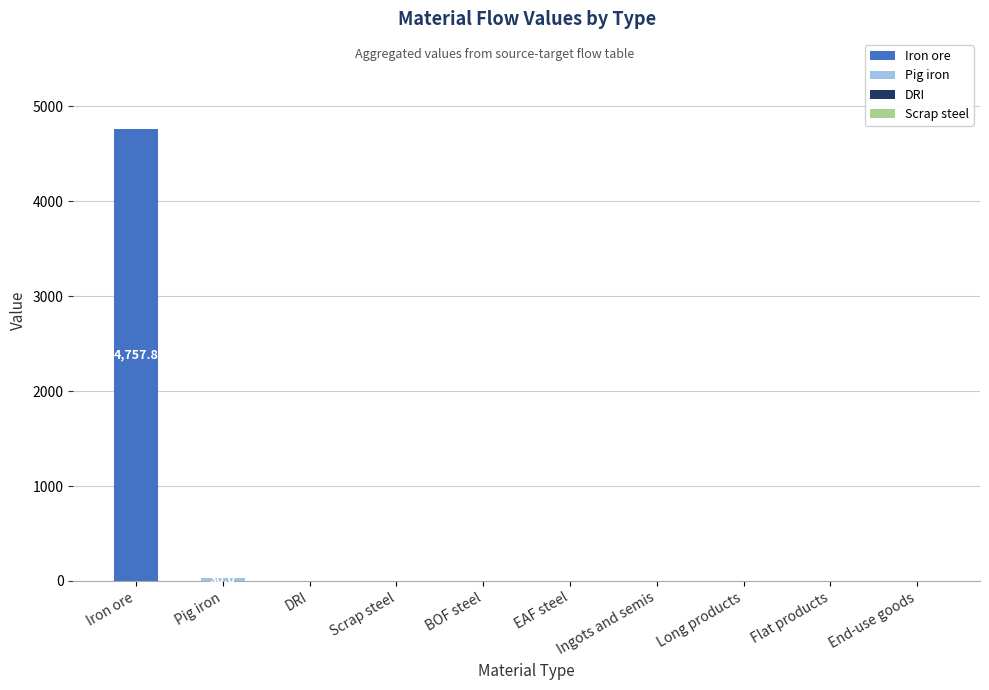

At which category is the sum across all series the highest?

Iron ore